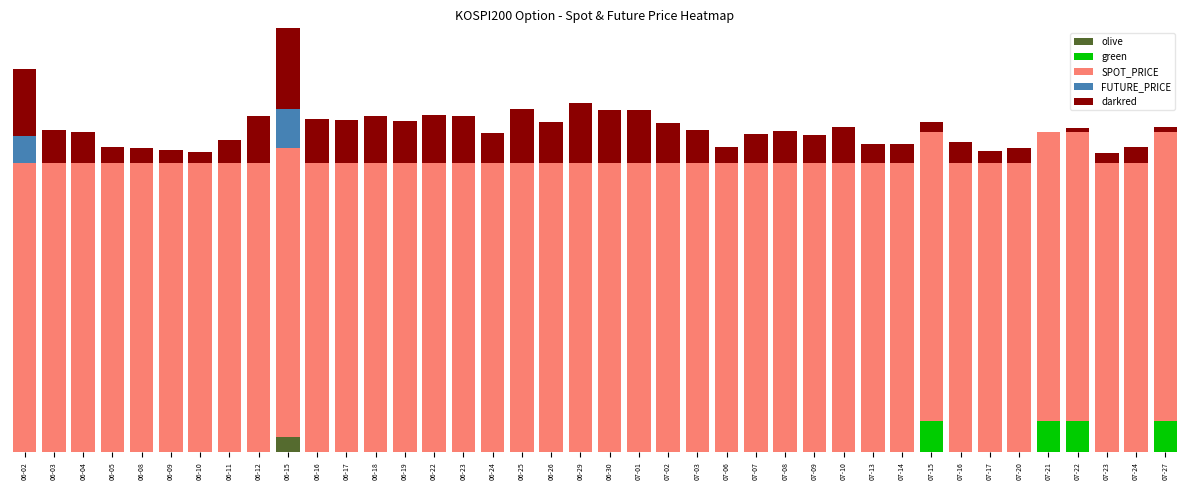

The green series shows 0.0 at 07-23. True or false?

True